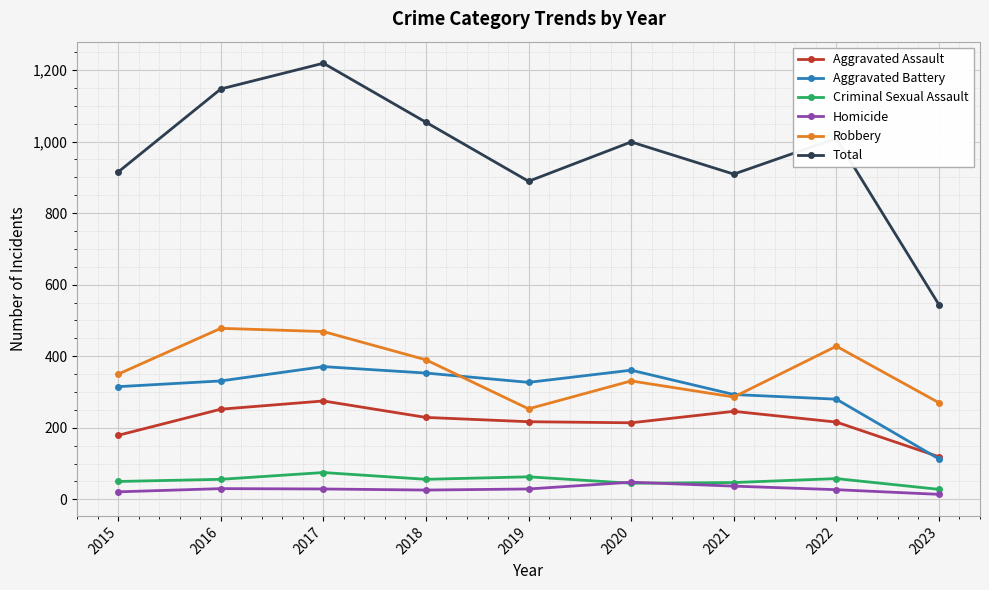

Which series has the largest total across all categories?

Total